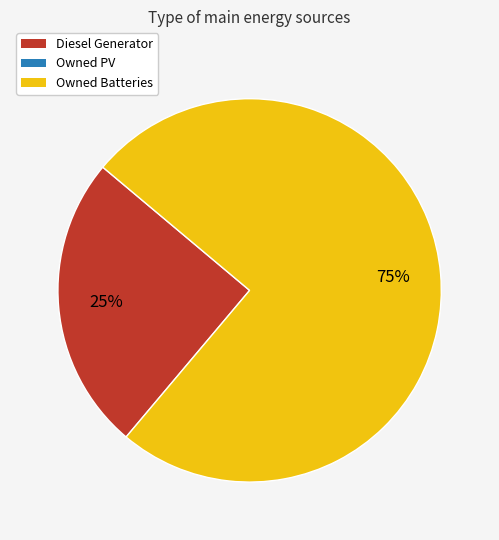

Does any single category account for the majority?

Yes